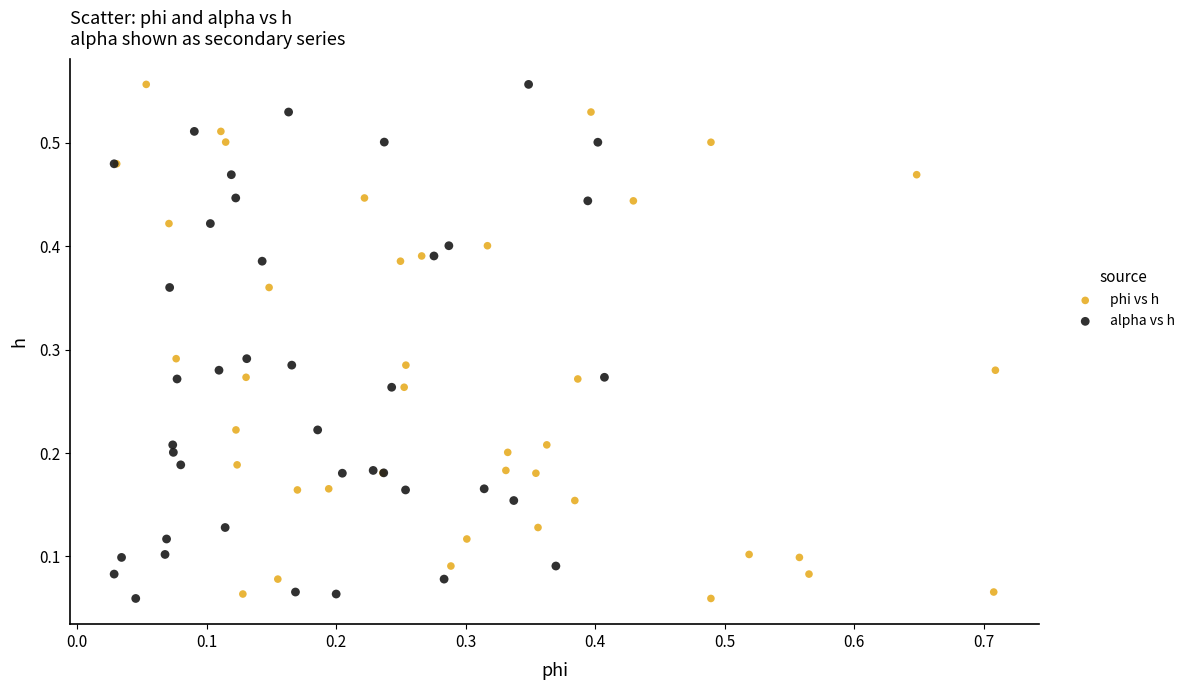

What are all the series names shown in the legend?

phi vs h, alpha vs h